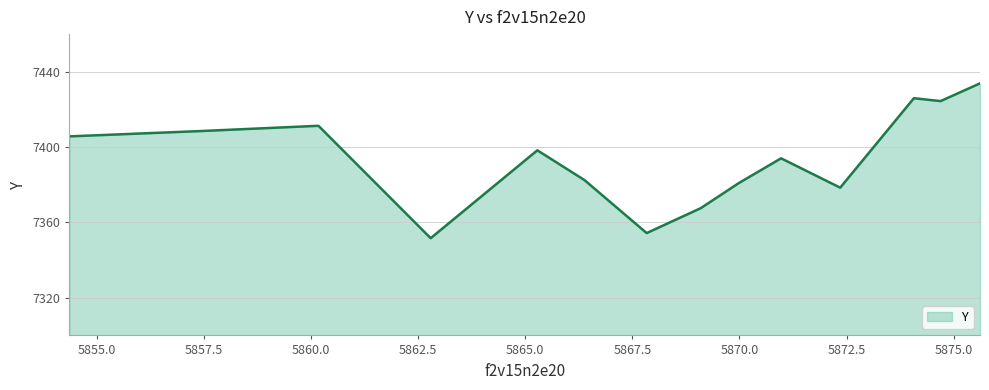

How many lines are shown in the chart?

1